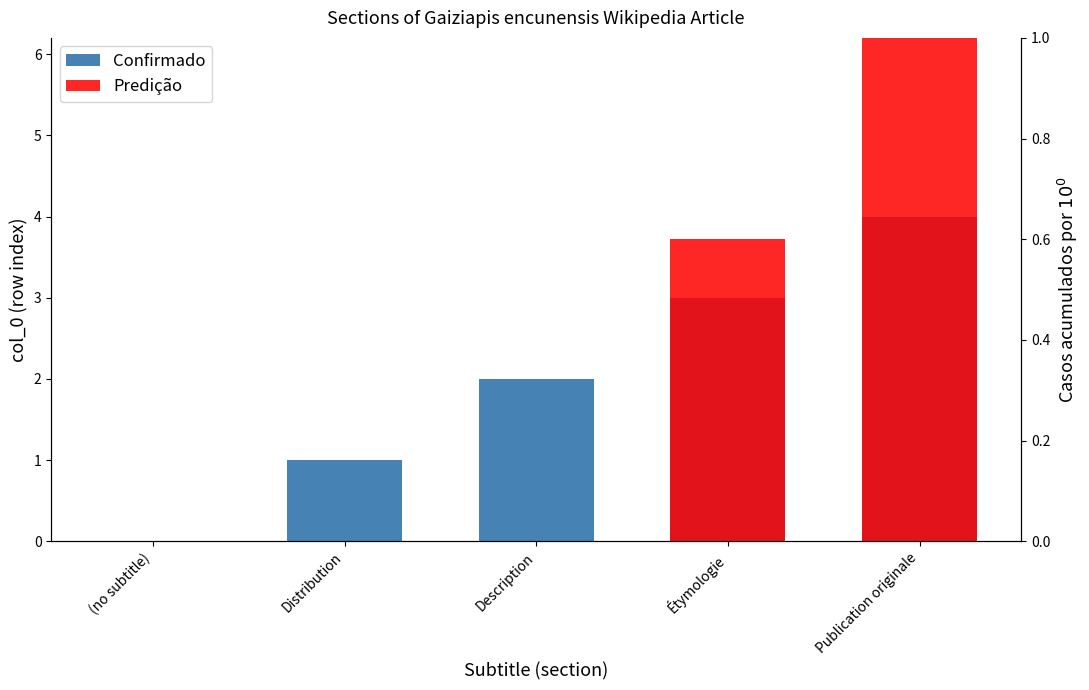

What is the value of the 3rd bar from the left?

2